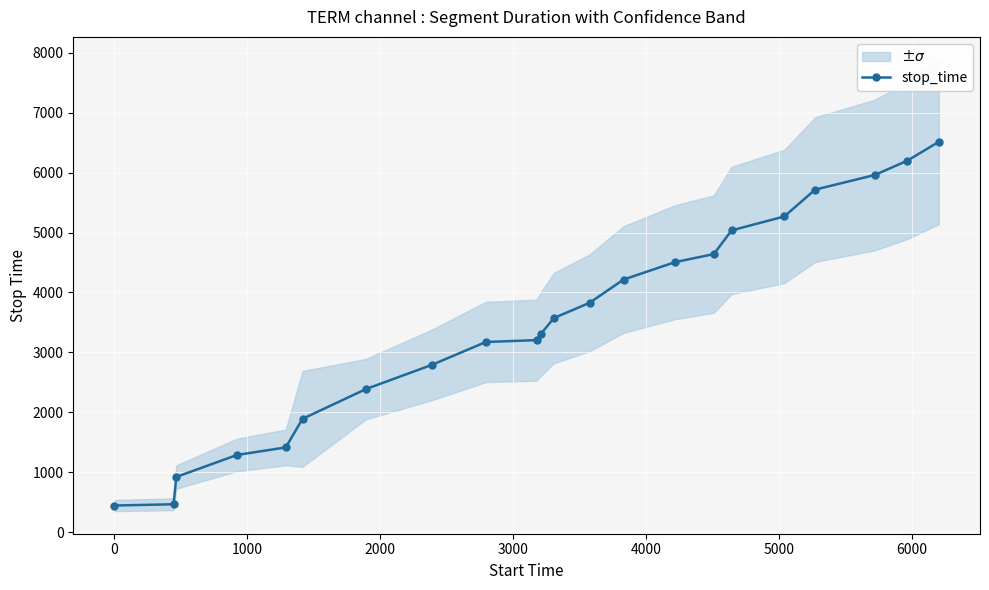

What is the maximum value shown in the chart?

6515